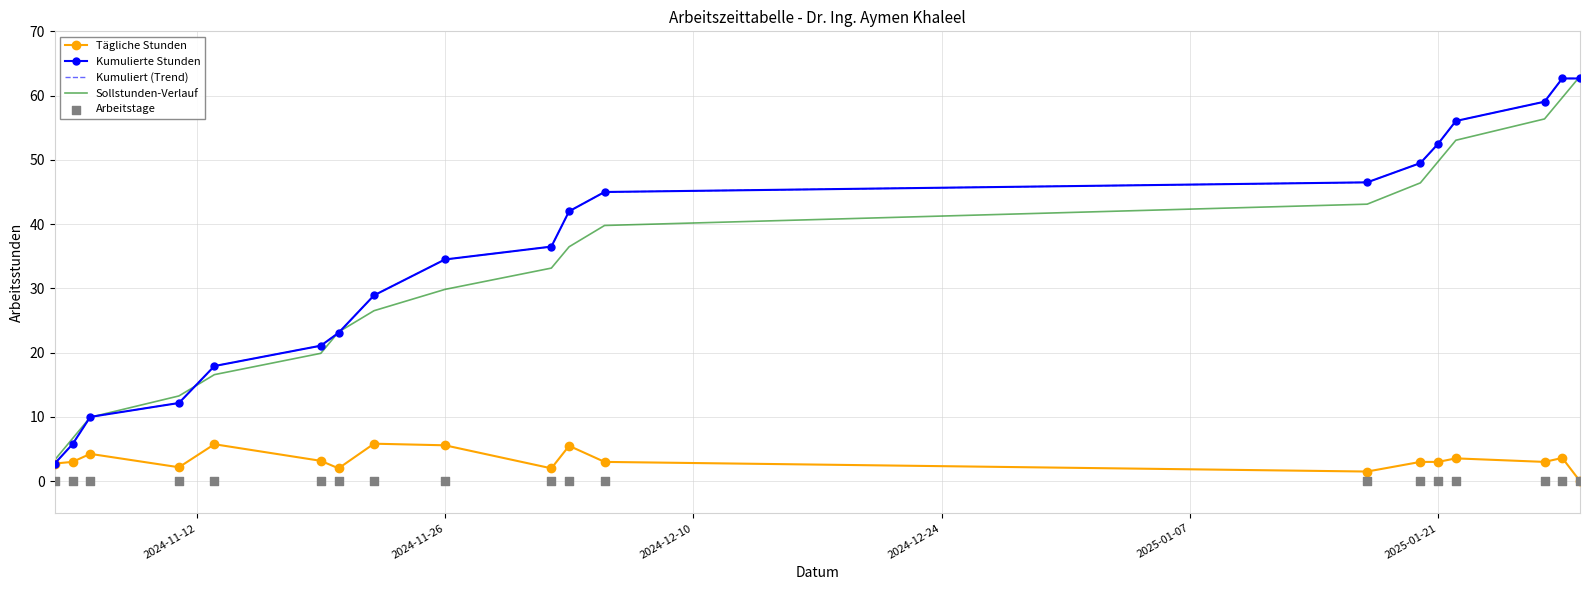

Which series contains the lowest Y value?

Tägliche Stunden